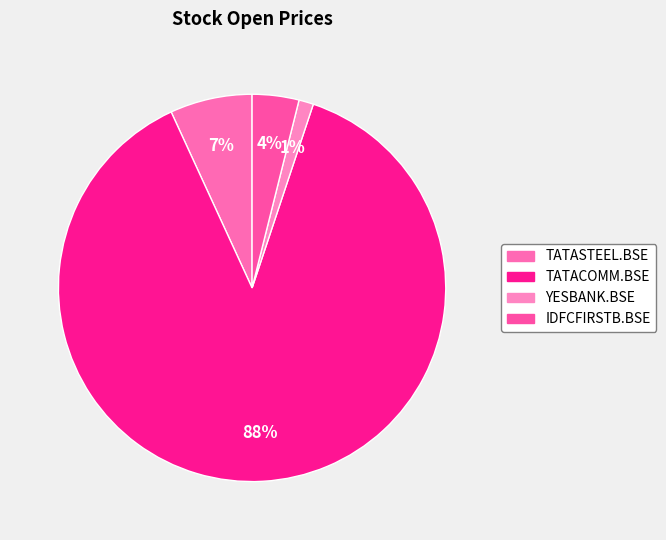

What percentage is the TATACOMM.BSE slice, to the nearest percent?

88%